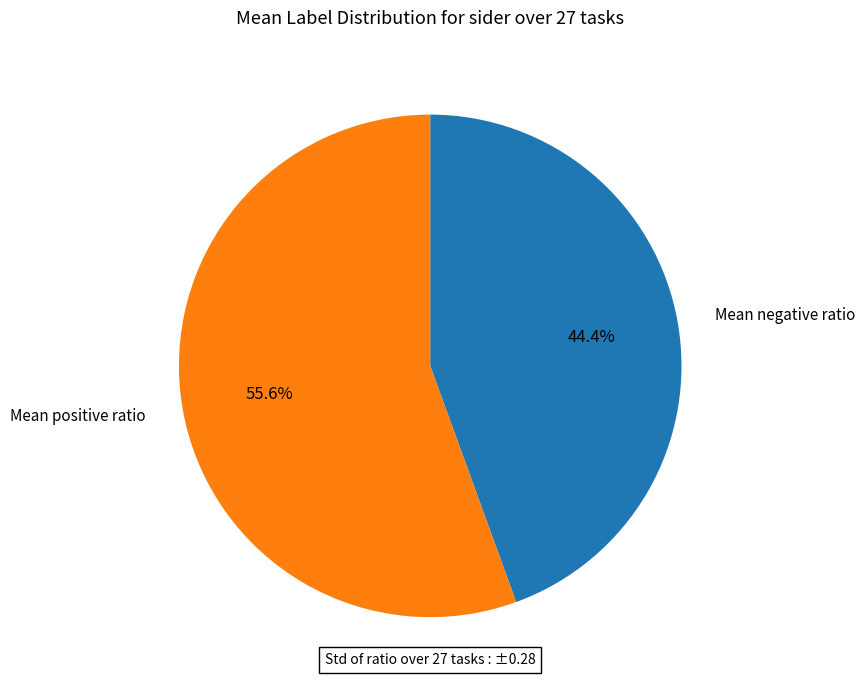

Does Mean negative ratio account for over 50% of the chart?

No